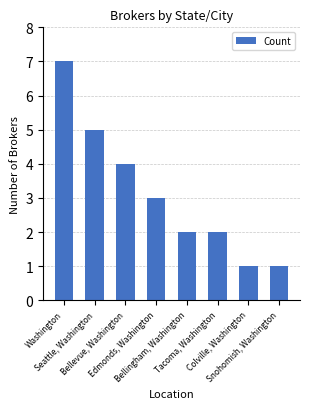

True or false: the data shows 2 at Bellingham, Washington.

True